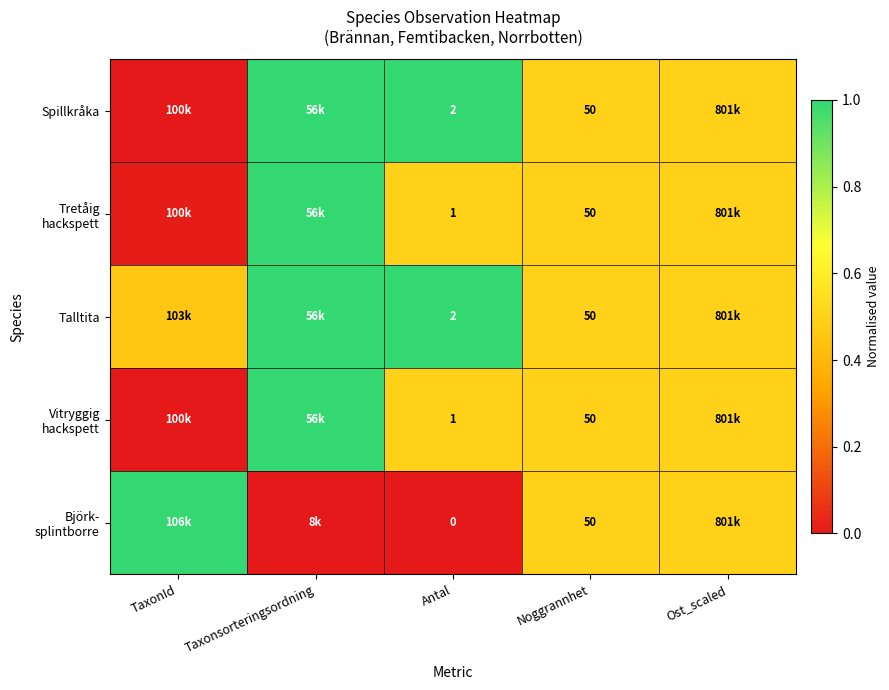

The Spillkråka series shows 0.5 at Noggrannhet. True or false?

True